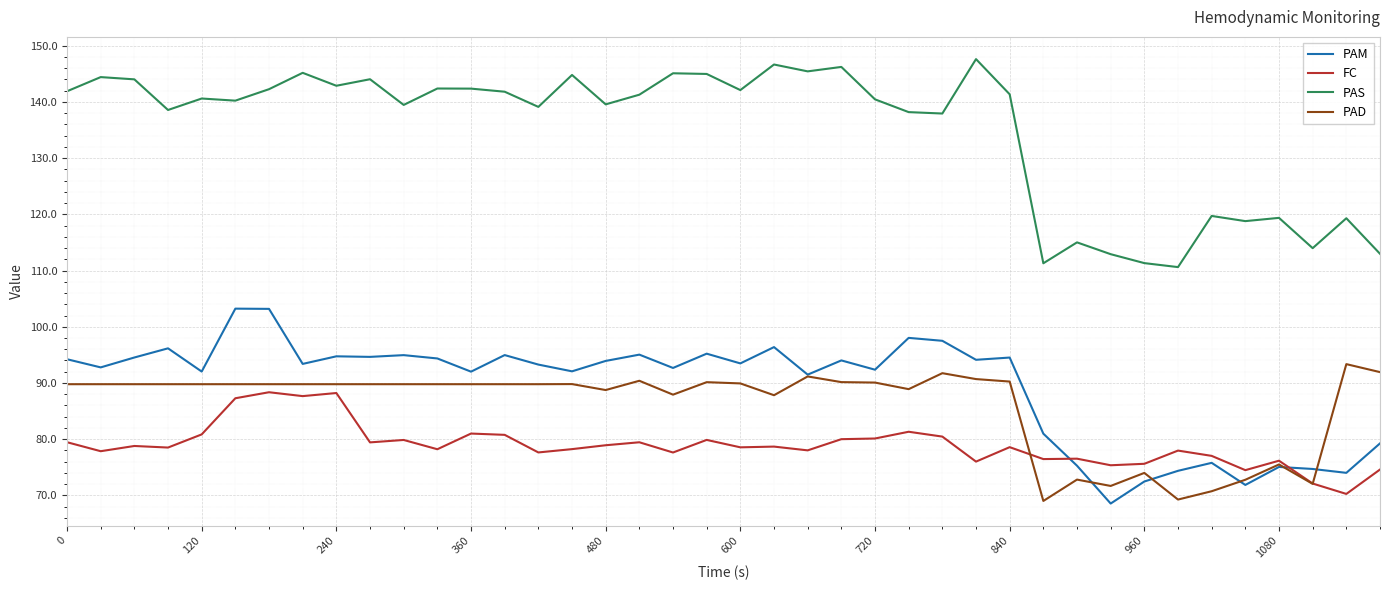

Rank the series by their maximum value, from highest to lowest.

PAS, PAM, PAD, FC